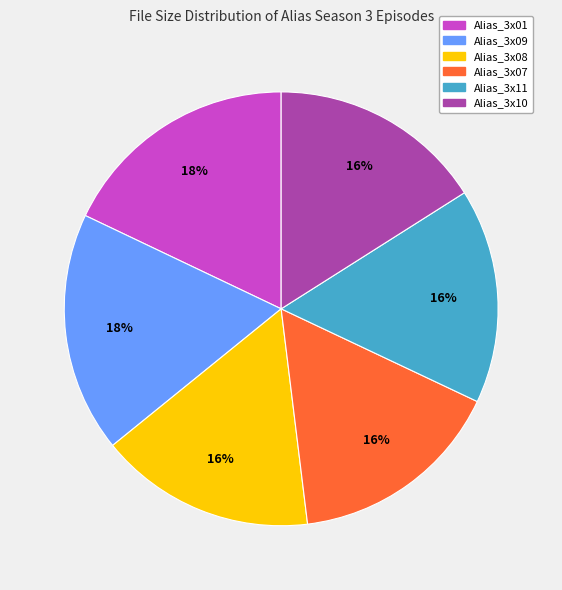

Combined, do Alias_3x11 and Alias_3x10 account for over 50%?

No